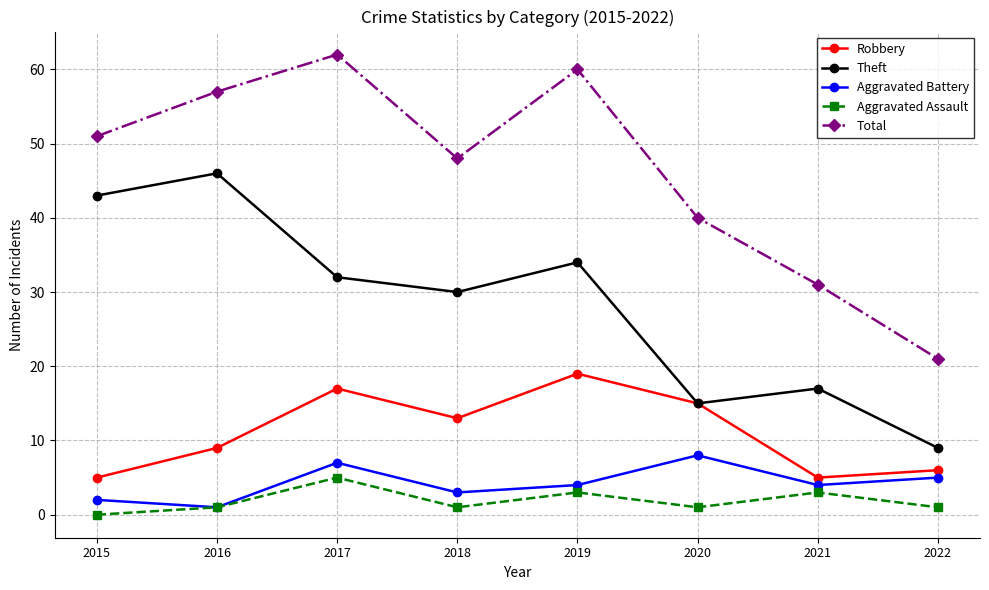

Reading left to right, what are all the values shown in this chart?

Robbery: 5	9	17	13	19	15	5	6
Theft: 43	46	32	30	34	15	17	9
Aggravated Battery: 2	1	7	3	4	8	4	5
Aggravated Assault: 0	1	5	1	3	1	3	1
Total: 51	57	62	48	60	40	31	21